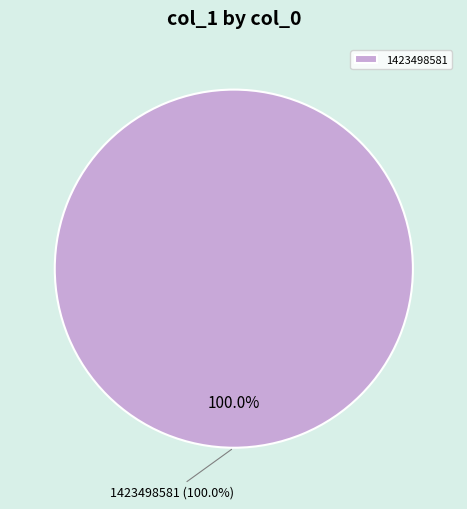

Is it true that 1422635530 is 1% of the pie?

False